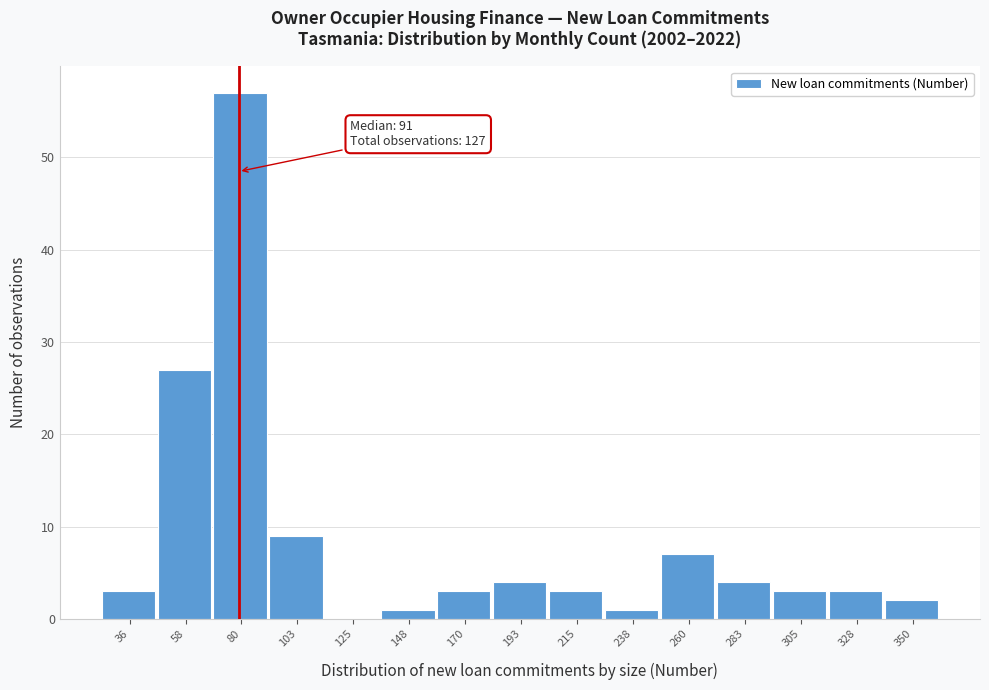

Reading left to right, list all the values displayed in this chart.

36=3	58=27	80=57	103=9	125=0	148=1	170=3	193=4	215=3	238=1	260=7	283=4	305=3	328=3	350=2